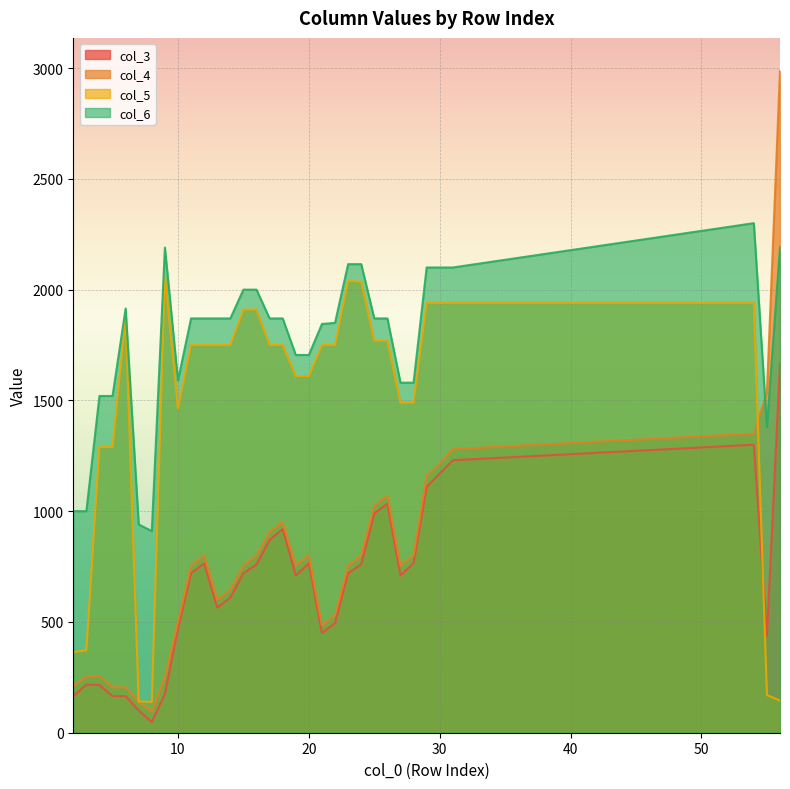

What are all the series names shown in the legend?

col_3, col_4, col_5, col_6